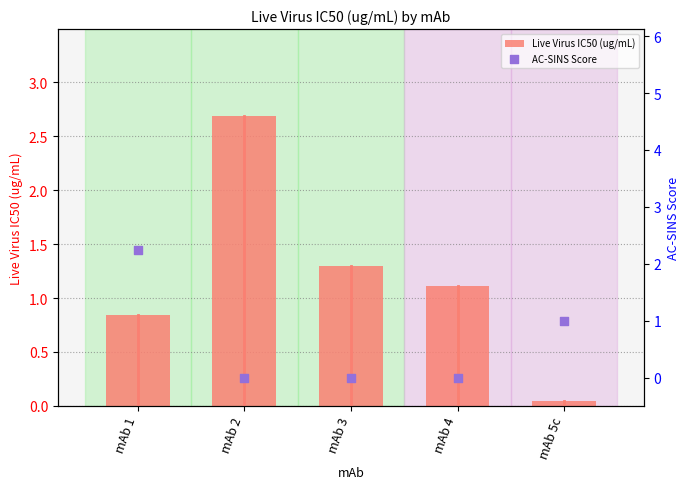

What are all the series names shown in the legend?

Live Virus IC50 (ug/mL), AC-SINS Score